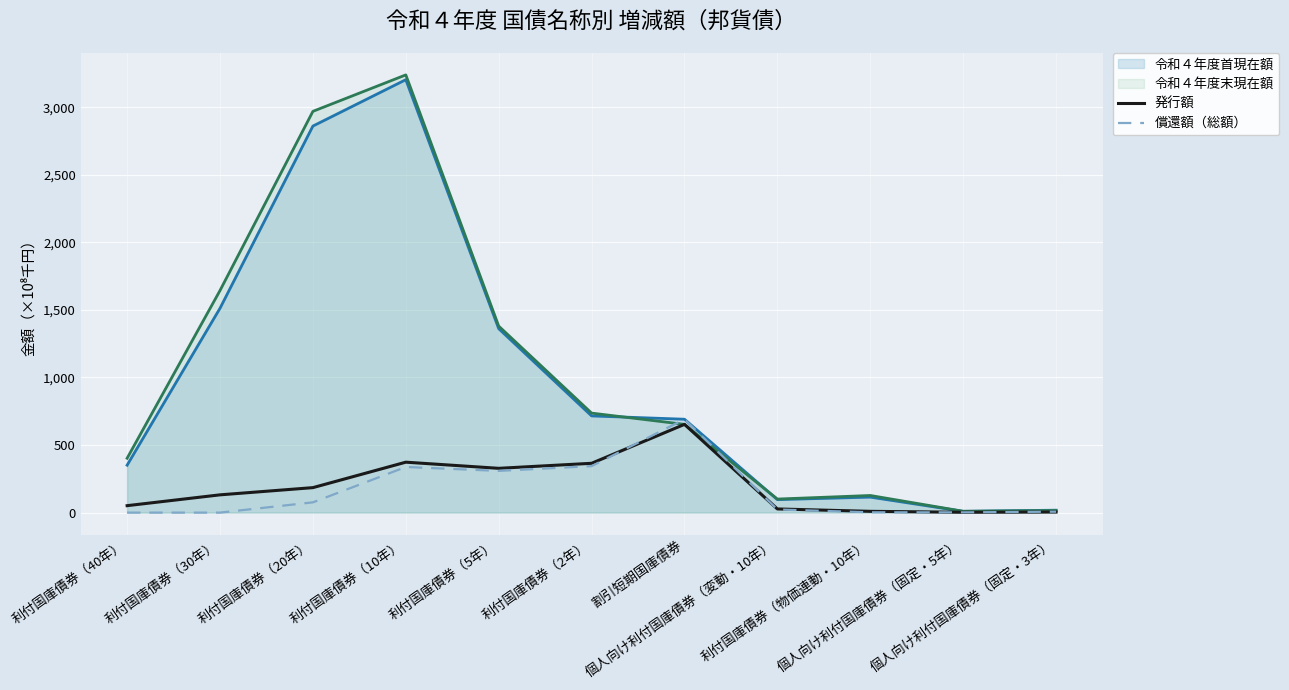

Between 利付国庫債券（5年） and 割引短期国庫債券, which series saw the biggest shift?

令和４年度末現在額